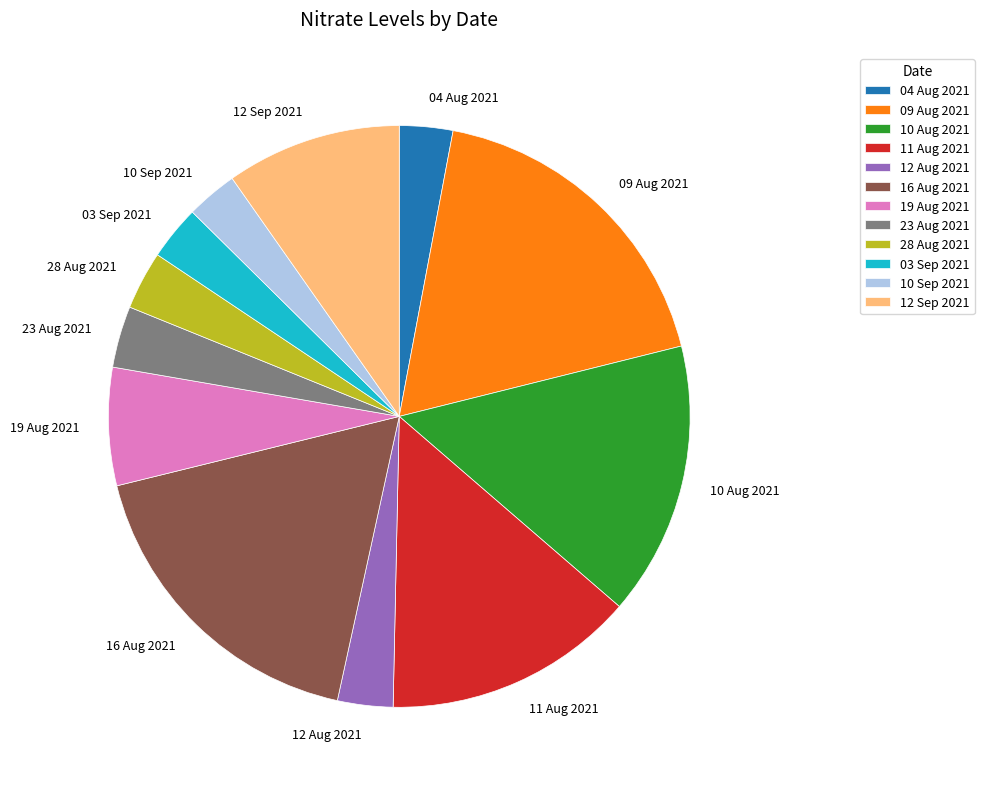

Between 16 Aug 2021 and 28 Aug 2021, which is larger?

16 Aug 2021